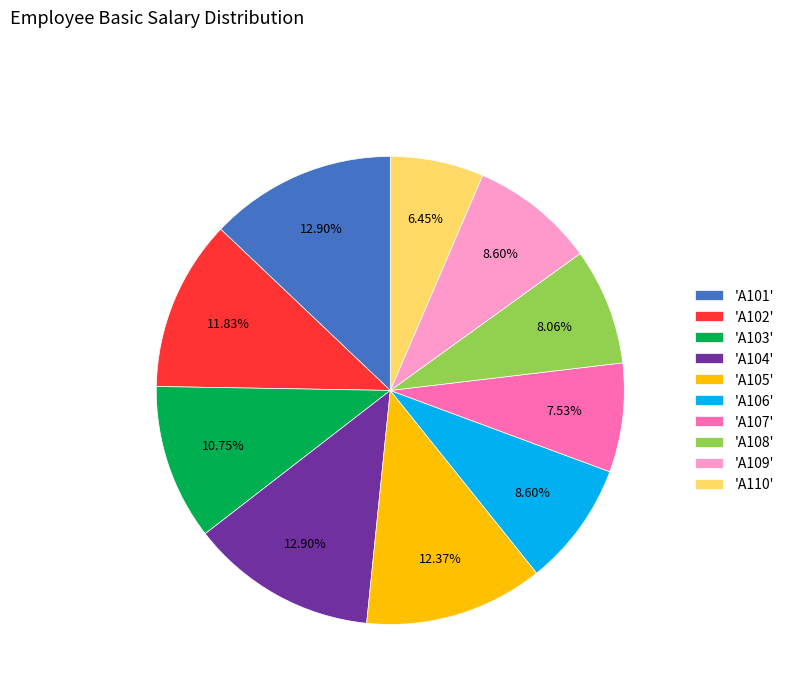

Which has a higher value, 'A103' or 'A108'?

'A103'